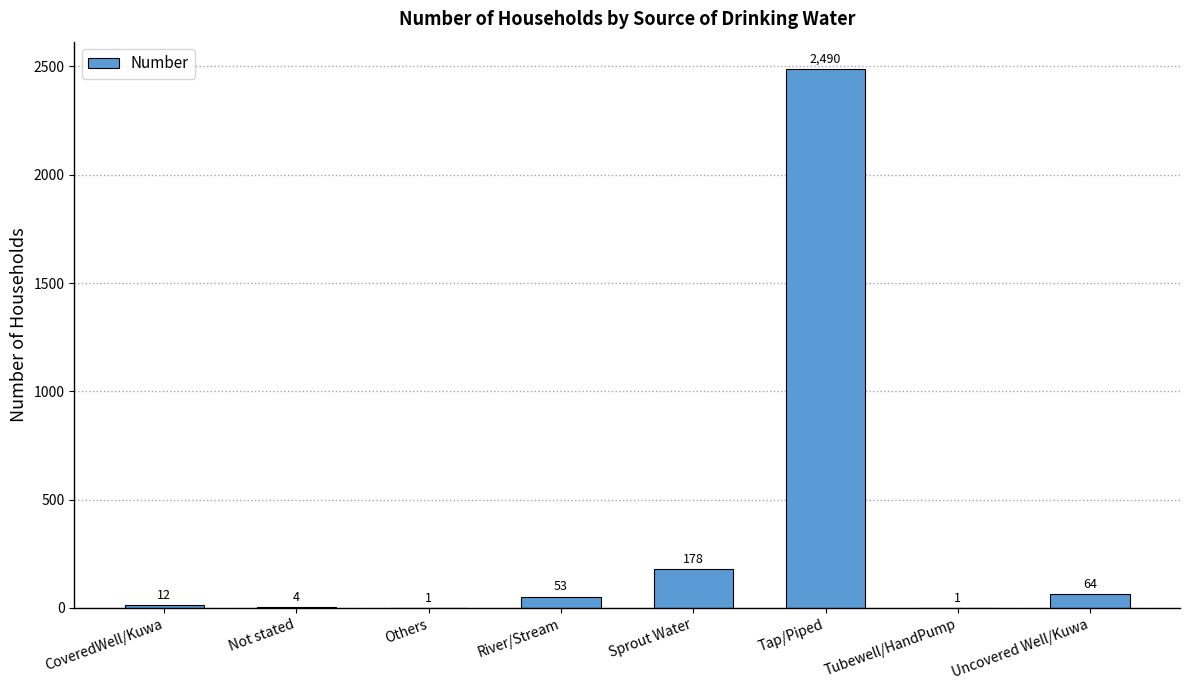

Reading left to right, extract all data points from this chart.

CoveredWell/Kuwa=12	Not stated=4	Others=1	River/Stream=53	Sprout Water=178	Tap/Piped=2490	Tubewell/HandPump=1	Uncovered Well/Kuwa=64